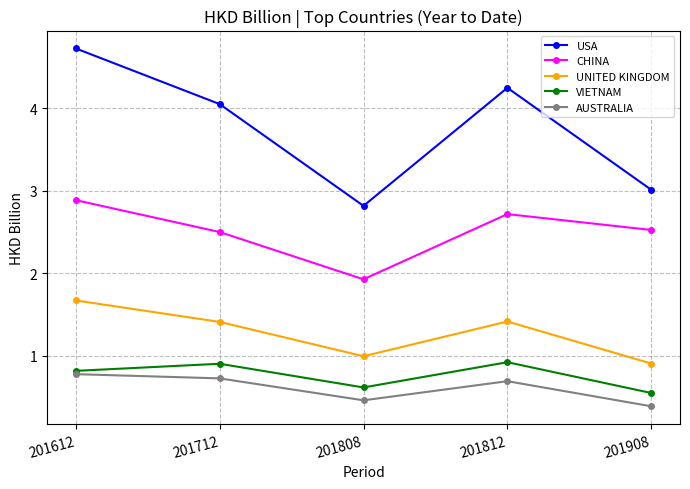

What is the sum of all UNITED KINGDOM values?

6.4